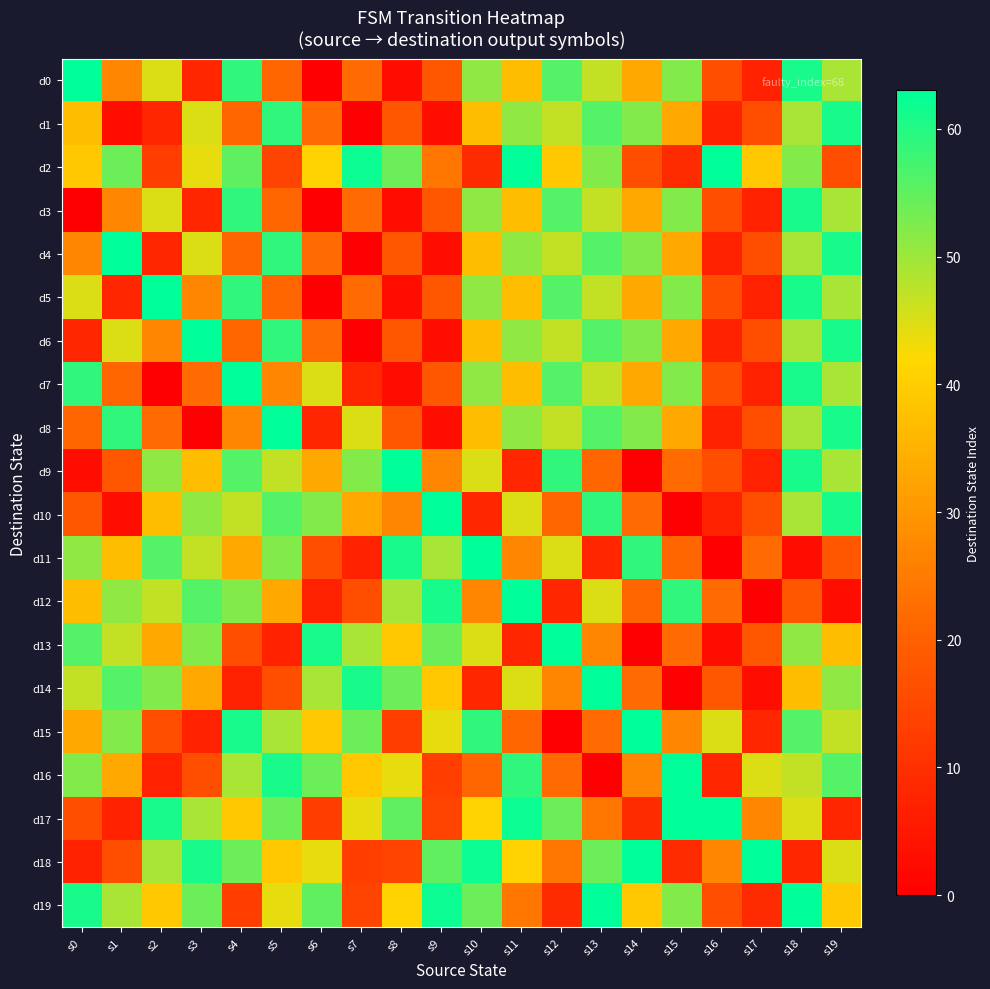

Reading left to right, what are all the values shown in this chart?

d0: s0=63	s1=27	s2=45	s3=8	s4=59	s5=21	s6=0	s7=22	s8=3	s9=18	s10=51	s11=37	s12=56	s13=47	s14=33	s15=52	s16=16	s17=7	s18=61	s19=49
d1: s0=37	s1=3	s2=8	s3=45	s4=21	s5=59	s6=22	s7=0	s8=18	s9=3	s10=37	s11=51	s12=47	s13=56	s14=52	s15=33	s16=7	s17=16	s18=49	s19=61
d2: s0=39	s1=54	s2=13	s3=44	s4=55	s5=14	s6=41	s7=62	s8=54	s9=24	s10=9	s11=63	s12=39	s13=52	s14=16	s15=9	s16=63	s17=39	s18=52	s19=16
d3: s0=0	s1=27	s2=45	s3=8	s4=59	s5=21	s6=0	s7=22	s8=3	s9=18	s10=51	s11=37	s12=56	s13=47	s14=33	s15=52	s16=16	s17=7	s18=61	s19=49
d4: s0=27	s1=63	s2=8	s3=45	s4=21	s5=59	s6=22	s7=0	s8=18	s9=3	s10=37	s11=51	s12=47	s13=56	s14=52	s15=33	s16=7	s17=16	s18=49	s19=61
d5: s0=45	s1=8	s2=63	s3=27	s4=59	s5=21	s6=0	s7=22	s8=3	s9=18	s10=51	s11=37	s12=56	s13=47	s14=33	s15=52	s16=16	s17=7	s18=61	s19=49
d6: s0=8	s1=45	s2=27	s3=63	s4=21	s5=59	s6=22	s7=0	s8=18	s9=3	s10=37	s11=51	s12=47	s13=56	s14=52	s15=33	s16=7	s17=16	s18=49	s19=61
d7: s0=59	s1=21	s2=0	s3=22	s4=63	s5=27	s6=45	s7=8	s8=3	s9=18	s10=51	s11=37	s12=56	s13=47	s14=33	s15=52	s16=16	s17=7	s18=61	s19=49
d8: s0=21	s1=59	s2=22	s3=0	s4=27	s5=63	s6=8	s7=45	s8=18	s9=3	s10=37	s11=51	s12=47	s13=56	s14=52	s15=33	s16=7	s17=16	s18=49	s19=61
d9: s0=3	s1=18	s2=51	s3=37	s4=56	s5=47	s6=33	s7=52	s8=63	s9=27	s10=45	s11=8	s12=59	s13=21	s14=0	s15=22	s16=16	s17=7	s18=61	s19=49
d10: s0=18	s1=3	s2=37	s3=51	s4=47	s5=56	s6=52	s7=33	s8=27	s9=63	s10=8	s11=45	s12=21	s13=59	s14=22	s15=0	s16=7	s17=16	s18=49	s19=61
d11: s0=51	s1=37	s2=56	s3=47	s4=33	s5=52	s6=16	s7=7	s8=61	s9=49	s10=63	s11=27	s12=45	s13=8	s14=59	s15=21	s16=0	s17=22	s18=3	s19=18
d12: s0=37	s1=51	s2=47	s3=56	s4=52	s5=33	s6=7	s7=16	s8=49	s9=61	s10=27	s11=63	s12=8	s13=45	s14=21	s15=59	s16=22	s17=0	s18=18	s19=3
d13: s0=56	s1=47	s2=33	s3=52	s4=16	s5=7	s6=61	s7=49	s8=39	s9=54	s10=45	s11=8	s12=63	s13=27	s14=0	s15=22	s16=3	s17=18	s18=51	s19=37
d14: s0=47	s1=56	s2=52	s3=33	s4=7	s5=16	s6=49	s7=61	s8=54	s9=39	s10=8	s11=45	s12=27	s13=63	s14=22	s15=0	s16=18	s17=3	s18=37	s19=51
d15: s0=33	s1=52	s2=16	s3=7	s4=61	s5=49	s6=39	s7=54	s8=13	s9=44	s10=59	s11=21	s12=0	s13=22	s14=63	s15=27	s16=45	s17=8	s18=56	s19=47
d16: s0=52	s1=33	s2=7	s3=16	s4=49	s5=61	s6=54	s7=39	s8=44	s9=13	s10=21	s11=59	s12=22	s13=0	s14=27	s15=63	s16=8	s17=45	s18=47	s19=56
d17: s0=16	s1=7	s2=61	s3=49	s4=39	s5=54	s6=13	s7=44	s8=55	s9=14	s10=41	s11=62	s12=54	s13=24	s14=9	s15=63	s16=63	s17=27	s18=45	s19=8
d18: s0=7	s1=16	s2=49	s3=61	s4=54	s5=39	s6=44	s7=13	s8=14	s9=55	s10=62	s11=41	s12=24	s13=54	s14=63	s15=9	s16=27	s17=63	s18=8	s19=45
d19: s0=61	s1=49	s2=39	s3=54	s4=13	s5=44	s6=55	s7=14	s8=41	s9=62	s10=54	s11=24	s12=9	s13=63	s14=39	s15=52	s16=16	s17=9	s18=63	s19=39